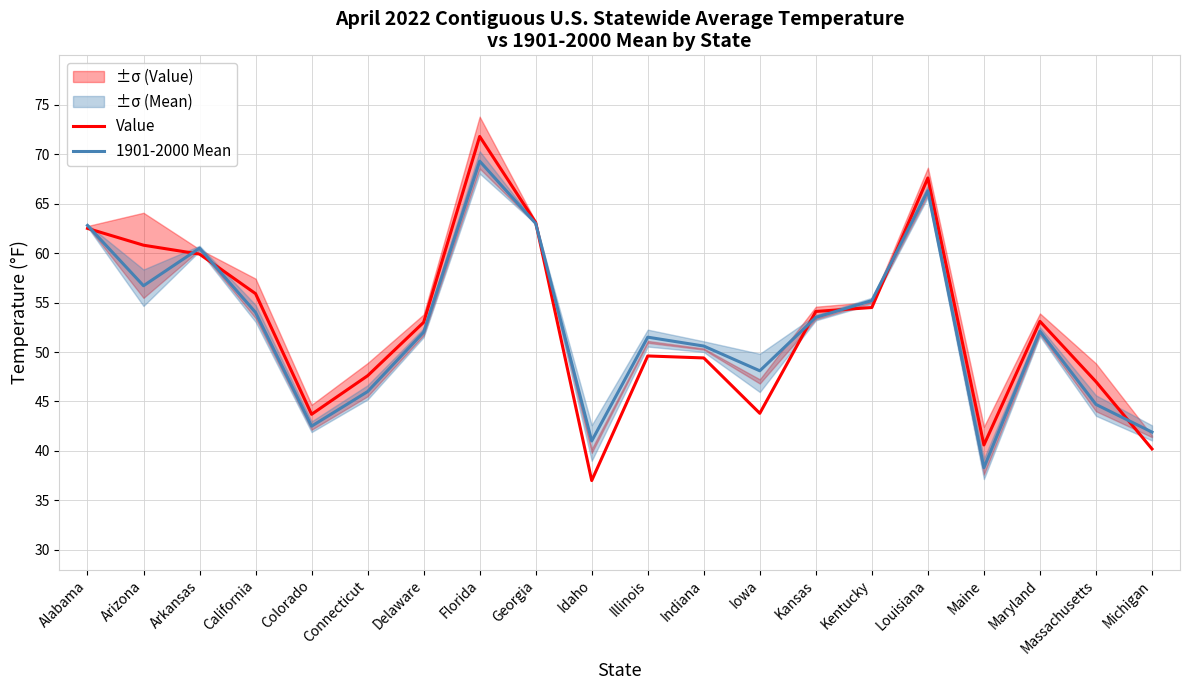

Rank the series at Iowa from highest to lowest value.

1901-2000 Mean, Value